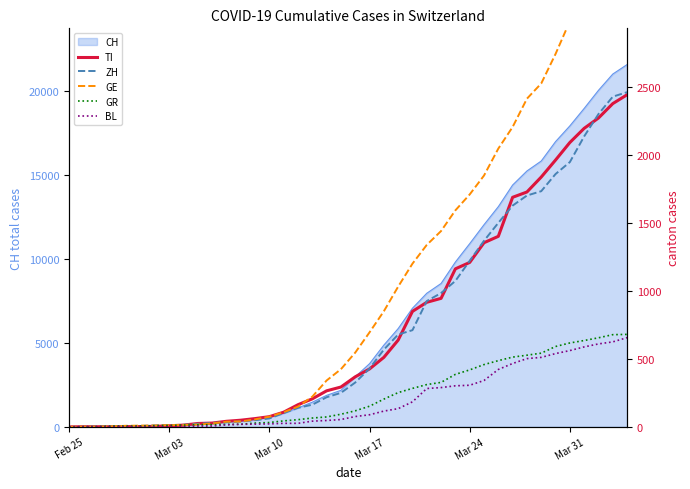

What is the difference between the maximum and minimum values in the GR series?

680